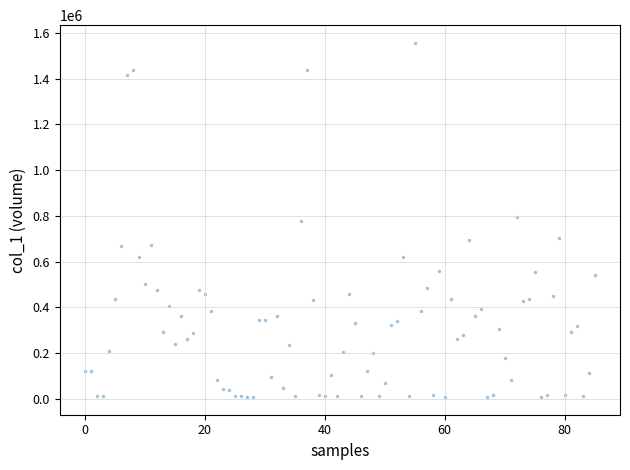

What is the range of Y values (max minus min)?

1546907.2